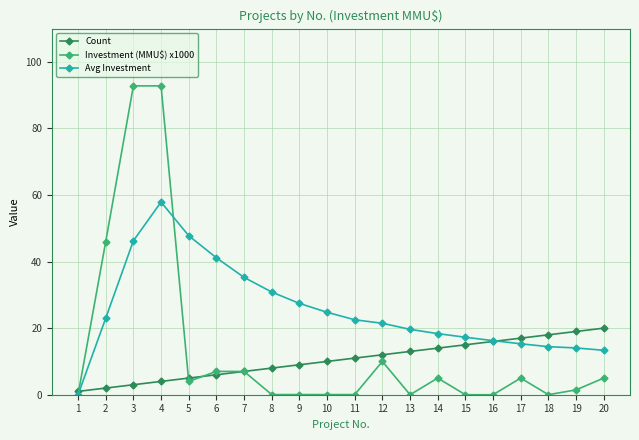

List the series in order of their peak value, highest first.

Investment (MMU$) x1000, Avg Investment, Count